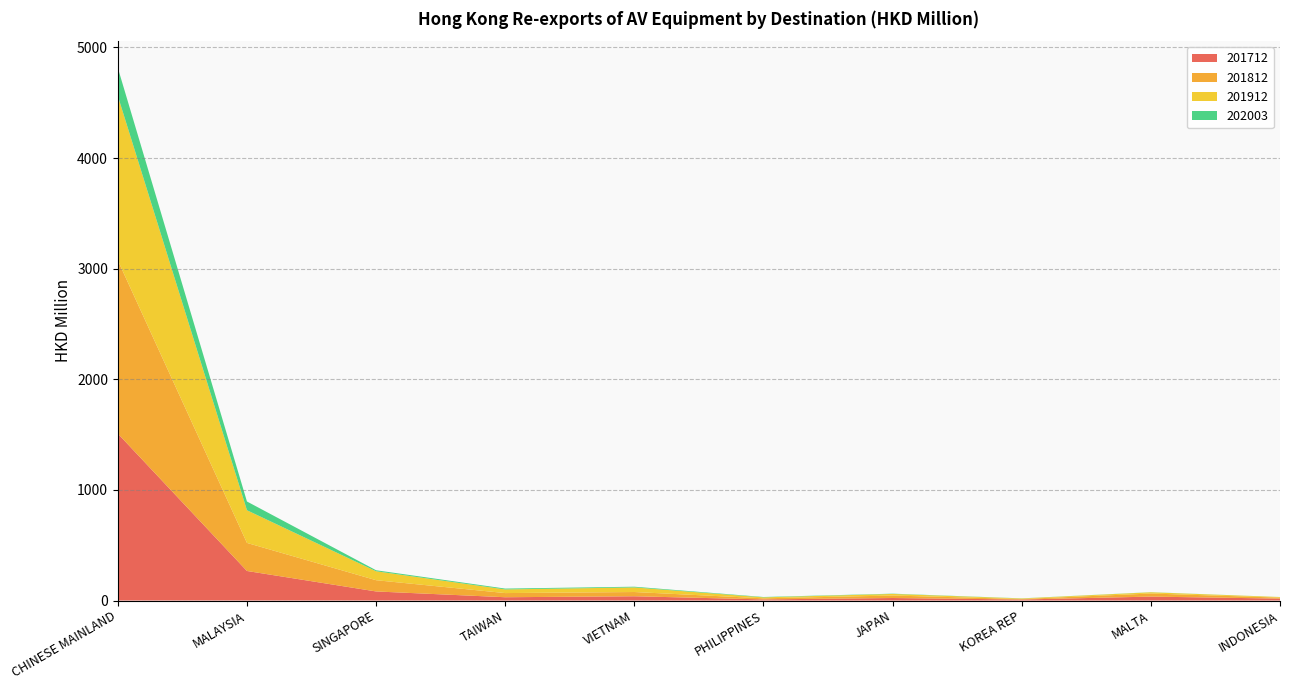

Reading left to right, transcribe all the data shown in this chart.

201712: CHINESE MAINLAND=1508.8	MALAYSIA=267.1	SINGAPORE=82.0	TAIWAN=29.7	VIETNAM=38.5	PHILIPPINES=10.1	JAPAN=22.7	KOREA REP=9.1	MALTA=35.5	INDONESIA=17.3
201812: CHINESE MAINLAND=1566.0	MALAYSIA=253.7	SINGAPORE=101.6	TAIWAN=37.6	VIETNAM=38.3	PHILIPPINES=9.7	JAPAN=22.5	KOREA REP=4.7	MALTA=27.7	INDONESIA=8.8
201912: CHINESE MAINLAND=1486.5	MALAYSIA=295.2	SINGAPORE=80.8	TAIWAN=33.0	VIETNAM=41.6	PHILIPPINES=8.7	JAPAN=14.4	KOREA REP=4.7	MALTA=11.1	INDONESIA=5.2
202003: CHINESE MAINLAND=254.1	MALAYSIA=79.2	SINGAPORE=9.1	TAIWAN=7.6	VIETNAM=6.4	PHILIPPINES=3.3	JAPAN=2.4	KOREA REP=1.1	MALTA=1.0	INDONESIA=0.5